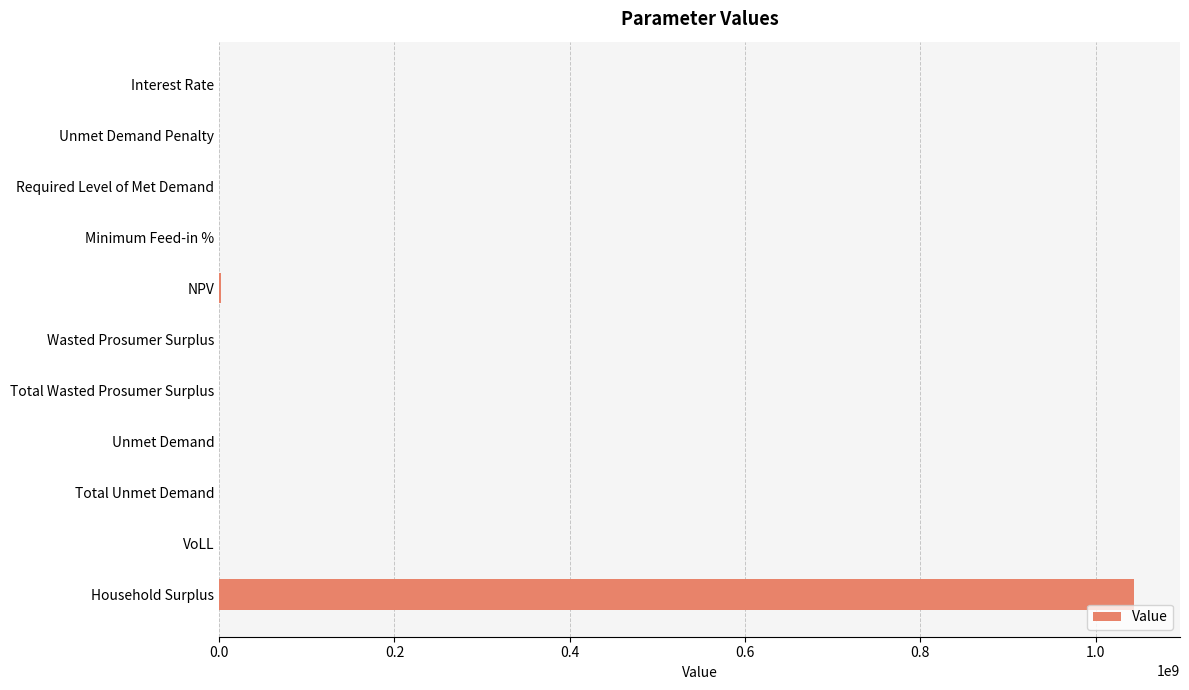

How many categories are shown in the chart?

11